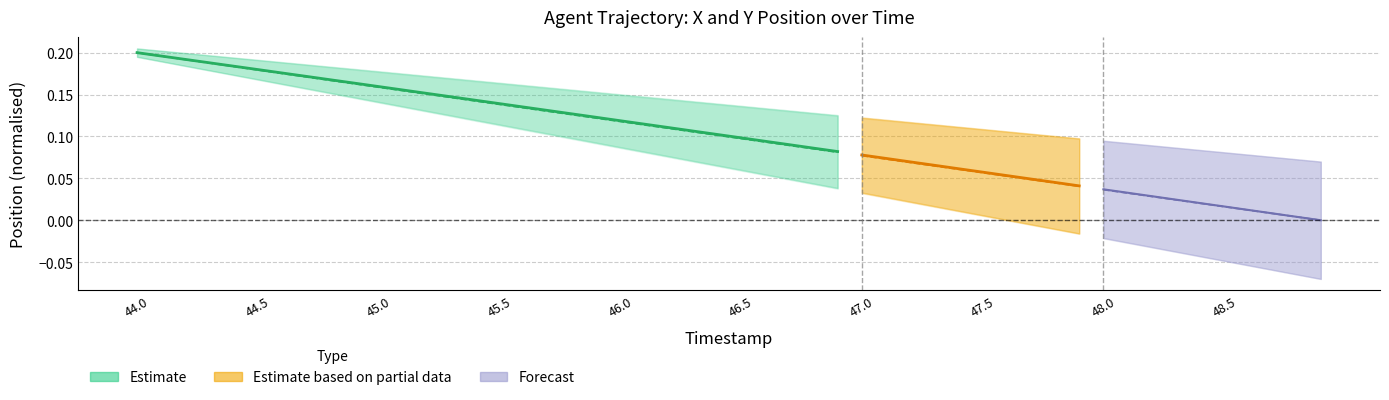

The value at 45.0 is 0.3. True or false?

False